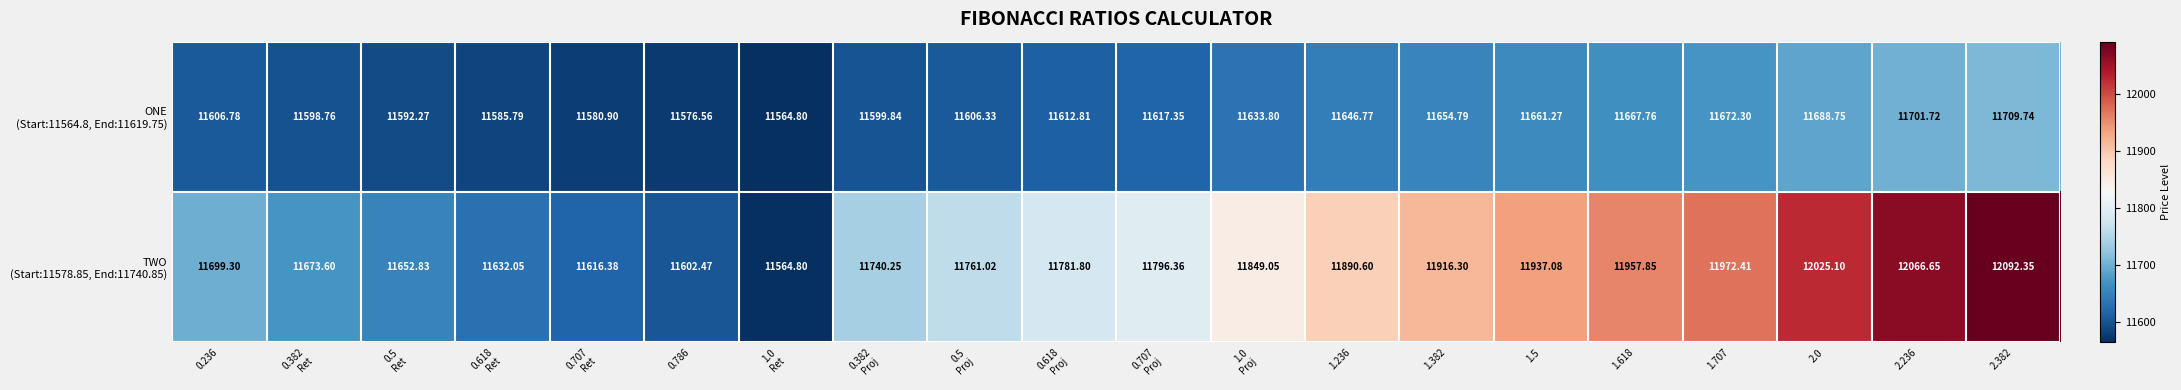

Which series has the widest spread of values?

TWO (Start:11578.85, End:11740.85)